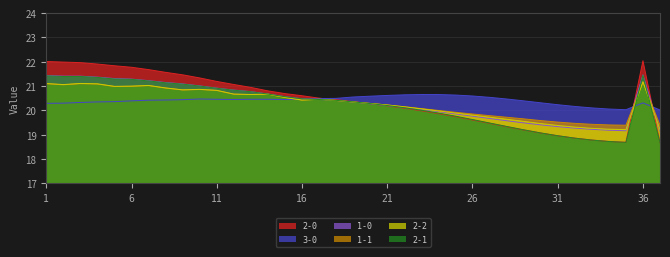

Reading right to left, list all the values displayed in this chart.

1-0: 19.2	21.5	19.2	19.2	19.2	19.3	19.3	19.4	19.5	19.6	19.7	19.8	19.9	19.9	20.0	20.1	20.2	20.3	20.3	20.4	20.4	20.5	20.6	20.7	20.8	20.8	20.9	21.0	21.1	21.1	21.2	21.3	21.3	21.4	21.4	21.4	21.4
1-1: 19.4	21.2	19.4	19.4	19.4	19.5	19.5	19.6	19.7	19.7	19.8	19.9	19.9	20.0	20.1	20.2	20.2	20.3	20.3	20.4	20.5	20.4	20.5	20.7	20.7	20.7	20.8	20.9	20.8	20.9	21.0	21.0	21.0	21.1	21.1	21.1	21.1
2-0: 18.7	22.0	18.7	18.7	18.8	18.9	19.0	19.1	19.2	19.3	19.5	19.6	19.7	19.9	20.0	20.1	20.2	20.3	20.4	20.4	20.5	20.6	20.7	20.8	20.9	21.1	21.2	21.3	21.5	21.6	21.7	21.8	21.8	21.9	22.0	22.0	22.0
2-1: 18.7	21.4	18.7	18.7	18.8	18.9	19.0	19.1	19.2	19.3	19.5	19.6	19.8	19.9	20.0	20.1	20.2	20.3	20.3	20.4	20.4	20.5	20.6	20.7	20.8	20.8	20.9	21.0	21.1	21.1	21.2	21.3	21.3	21.4	21.4	21.4	21.4
2-2: 19.2	21.2	19.2	19.2	19.3	19.3	19.4	19.5	19.5	19.6	19.7	19.8	19.9	20.0	20.1	20.1	20.2	20.3	20.3	20.4	20.5	20.4	20.5	20.7	20.7	20.7	20.8	20.9	20.8	20.9	21.0	21.0	21.0	21.1	21.1	21.1	21.1
3-0: 20.0	20.3	20.0	20.1	20.1	20.2	20.2	20.3	20.4	20.5	20.5	20.6	20.6	20.7	20.7	20.6	20.6	20.6	20.6	20.5	20.5	20.5	20.4	20.5	20.5	20.4	20.5	20.5	20.4	20.4	20.4	20.4	20.4	20.3	20.3	20.3	20.3